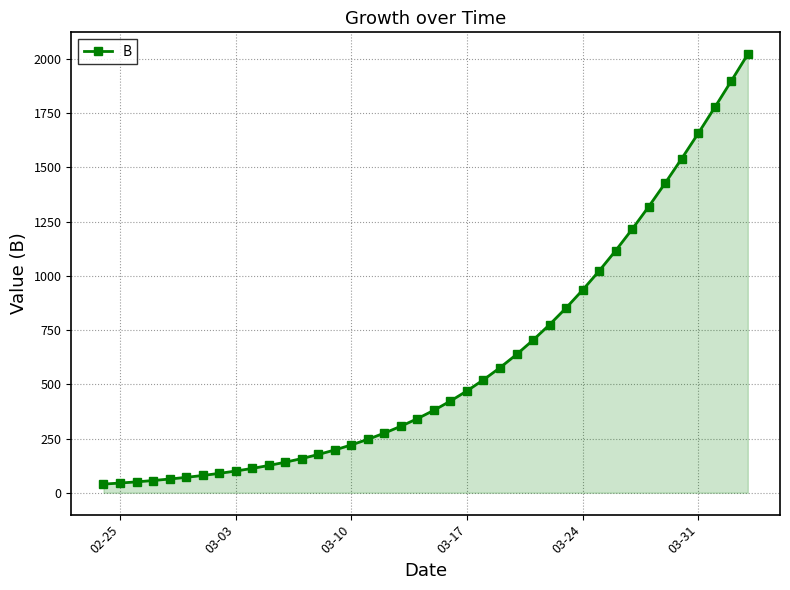

What is the value of the 14th point from the left?

176.3